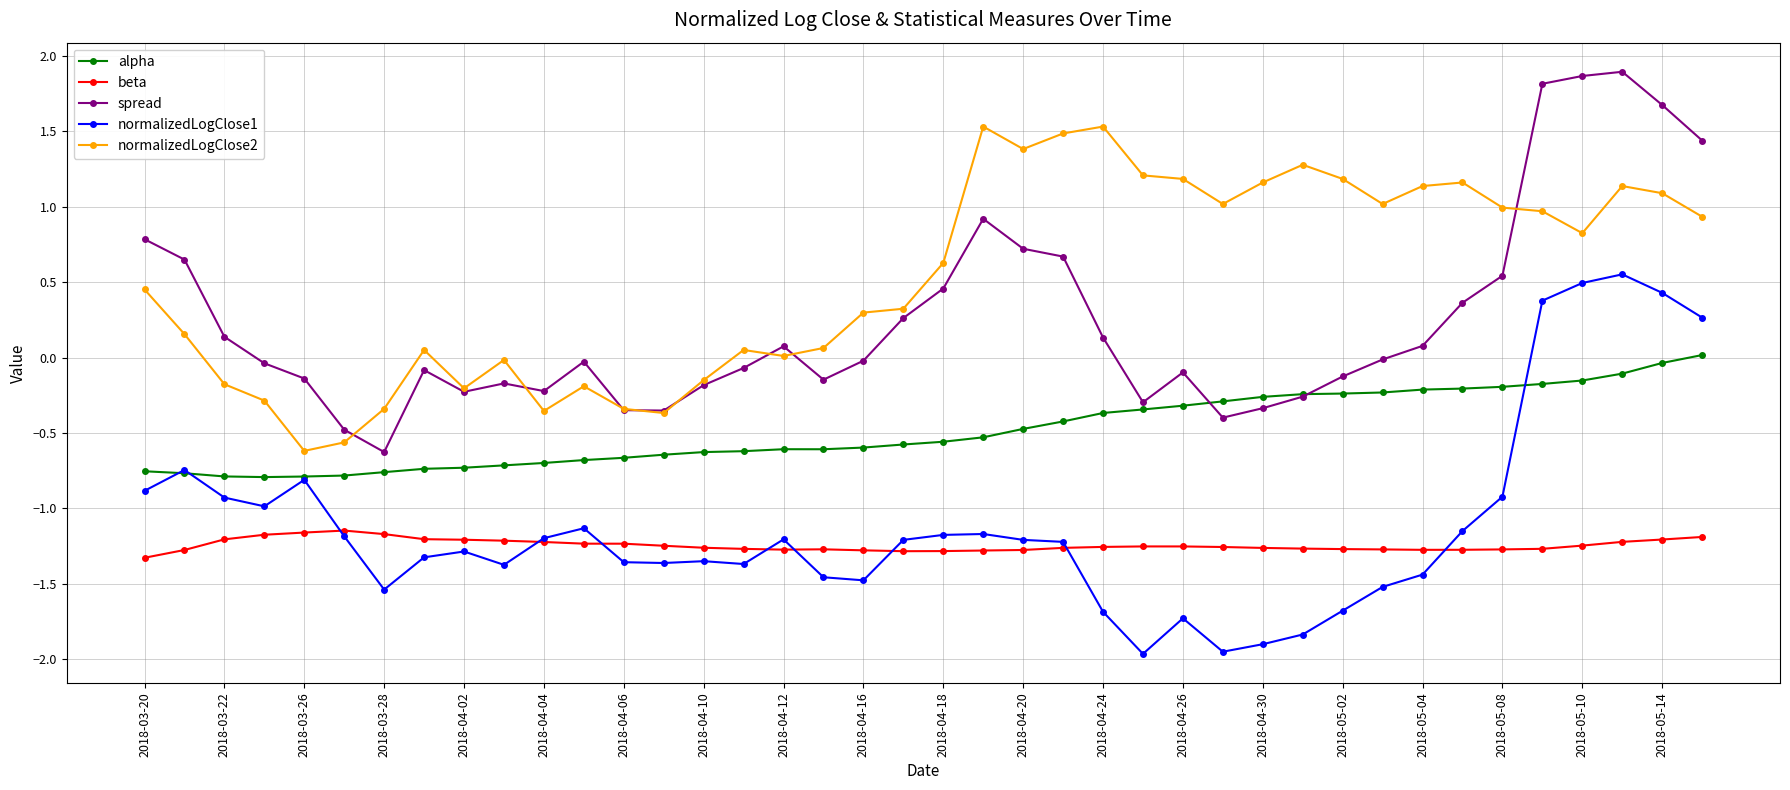

What is the maximum value shown in the chart?

1.9